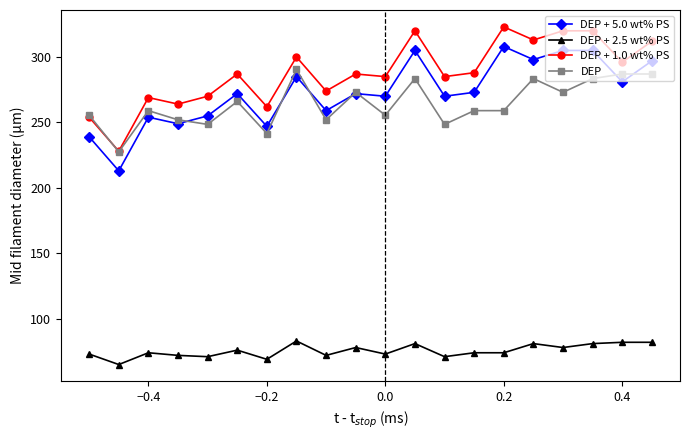

What is the value of the DEP + 5.0 wt% PS point at the 2nd from the left?

213.0